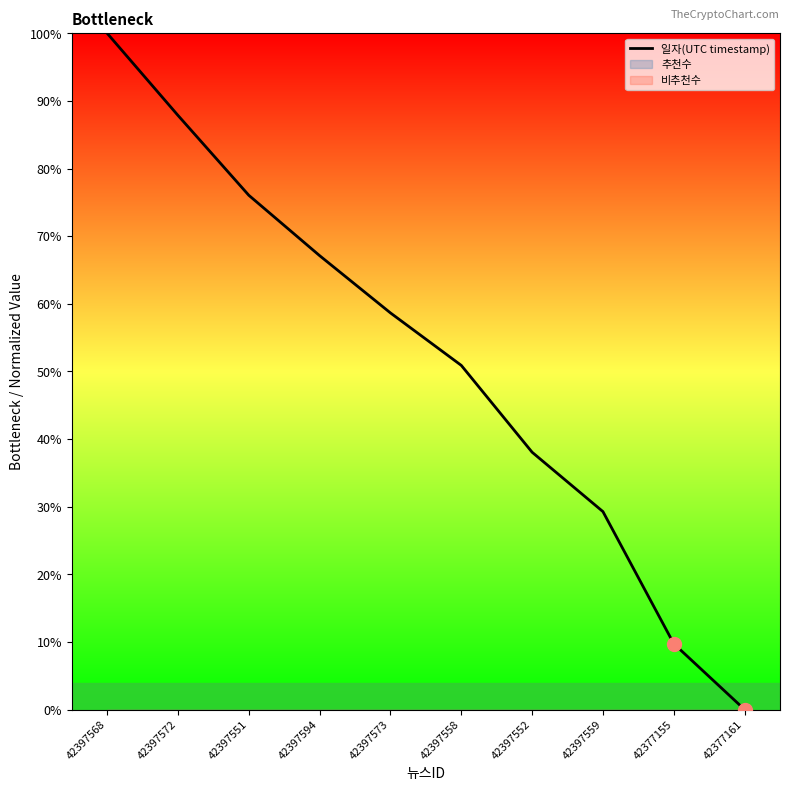

List the labels in order of value, largest first.

42397568, 42397572, 42397551, 42397594, 42397573, 42397558, 42397552, 42397559, 42377155, 42377161